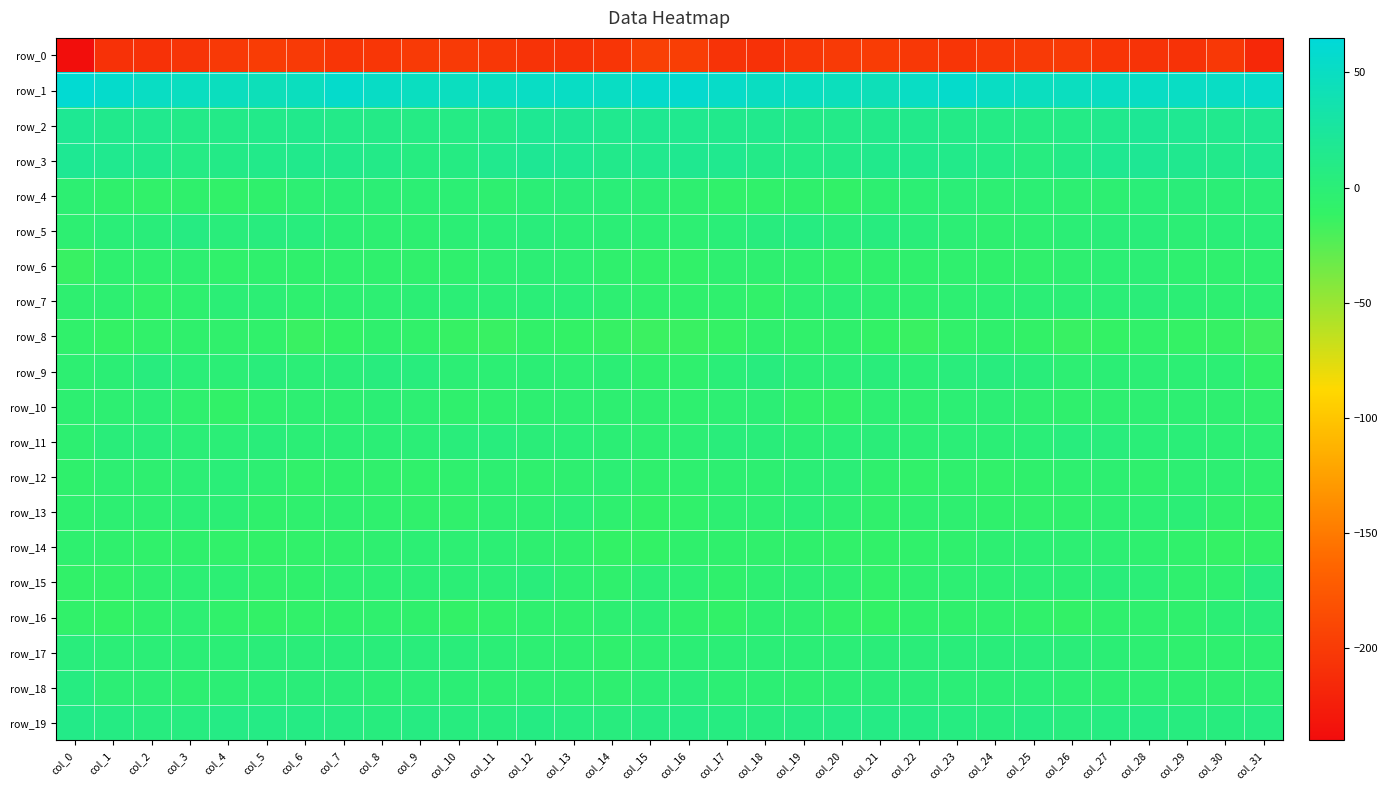

What is the difference between the highest and lowest values at col_7?

259.9